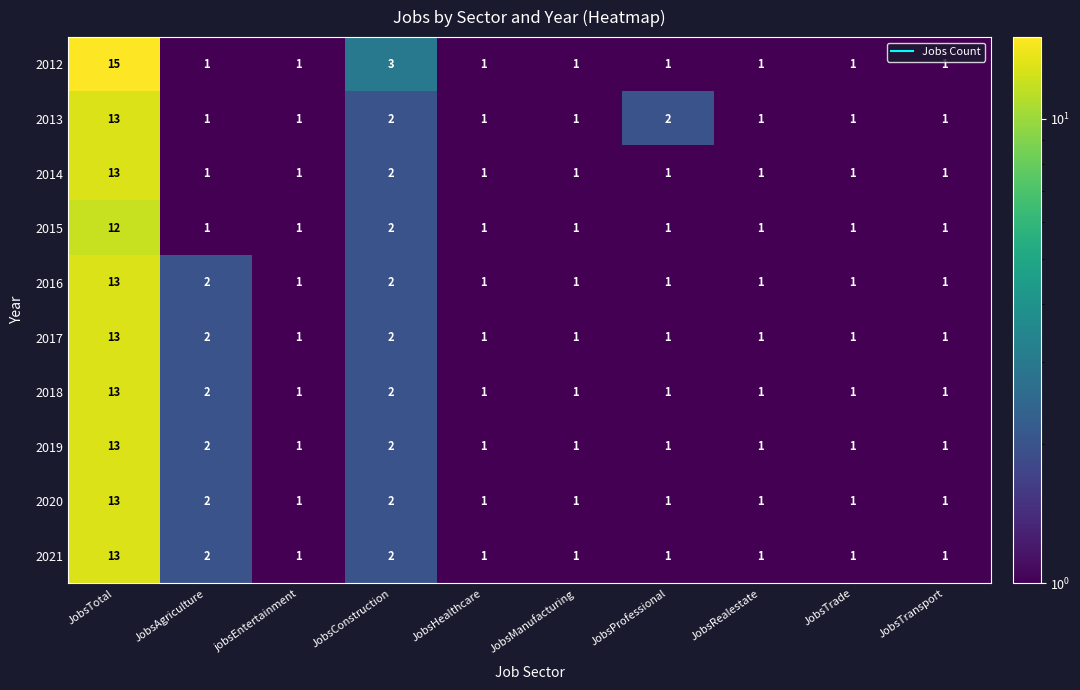

The value of 2014 at jobsEntertainment is 1. True or false?

True